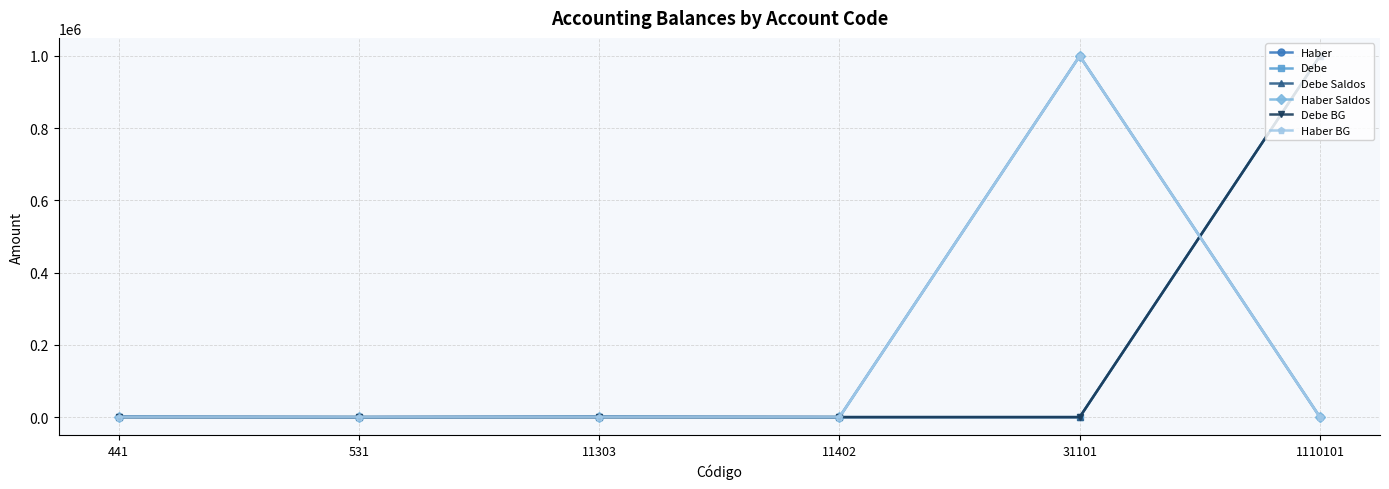

What is the total value across all series at 531?

32